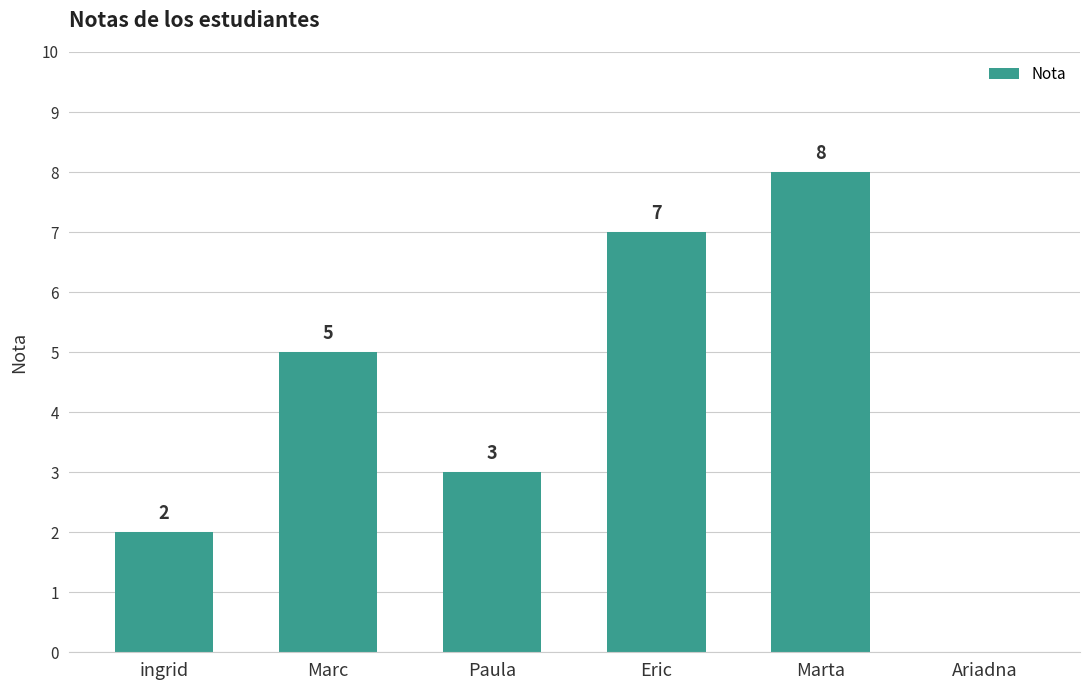

How many values are between 2 and 7?

4